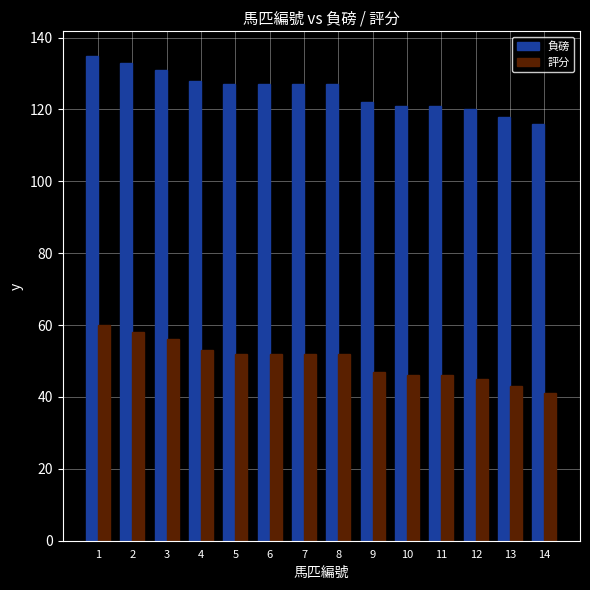

Rank the series by their average value, from lowest to highest.

評分, 負磅